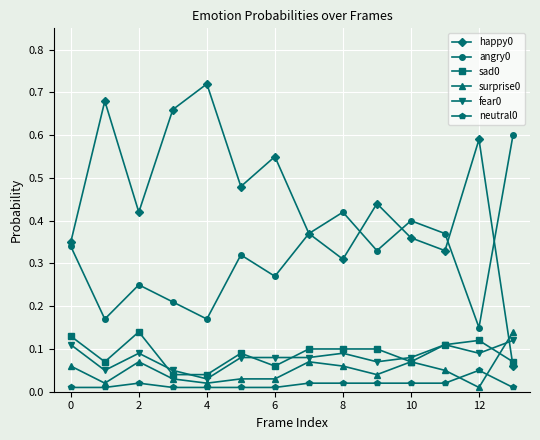

True or false: angry0 has more than 1 interior local peaks.

True